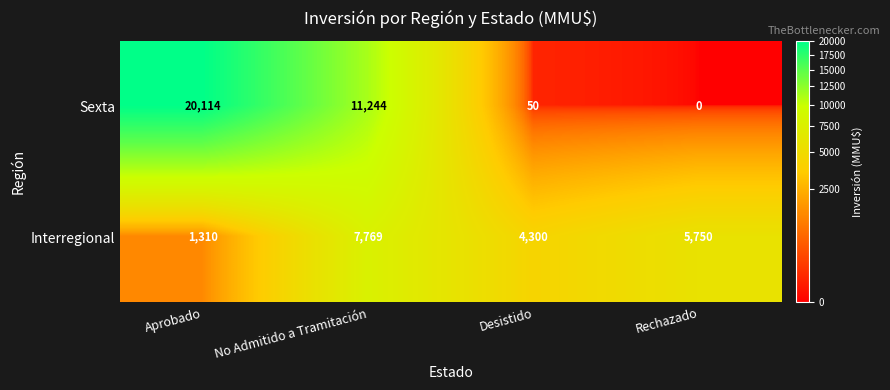

At which category is the sum across all series the highest?

Aprobado